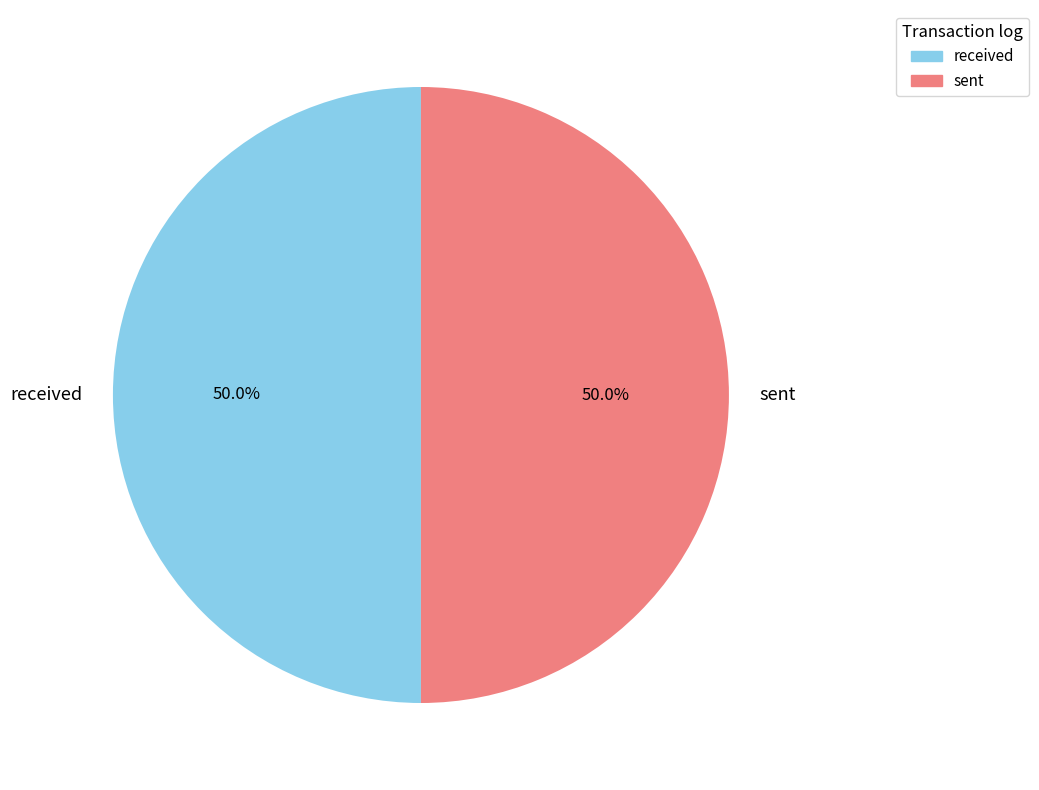

What percentage do received and sent together represent?

100.0%